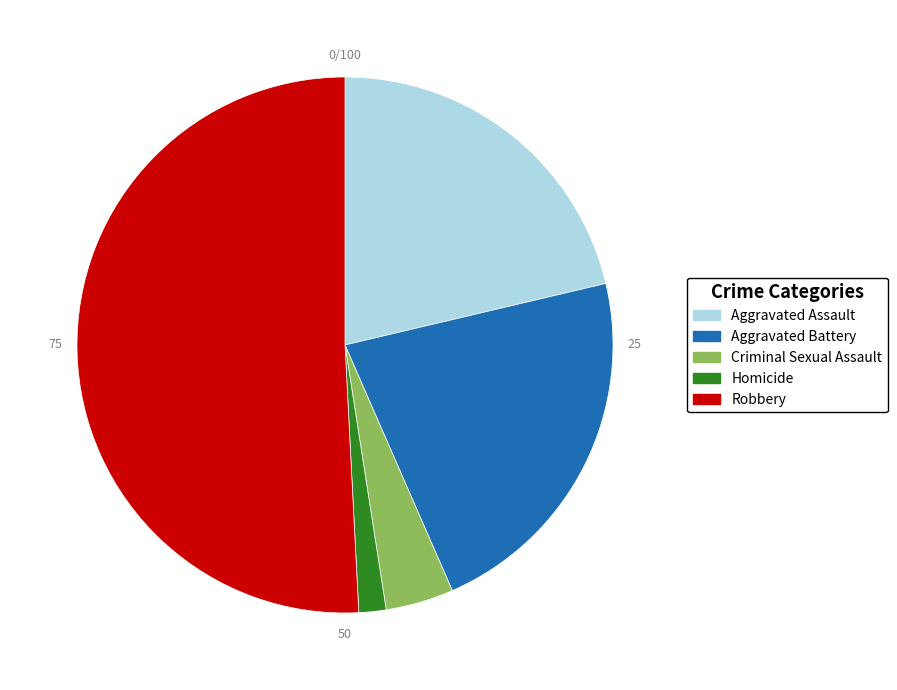

Which slice is the largest?

Robbery